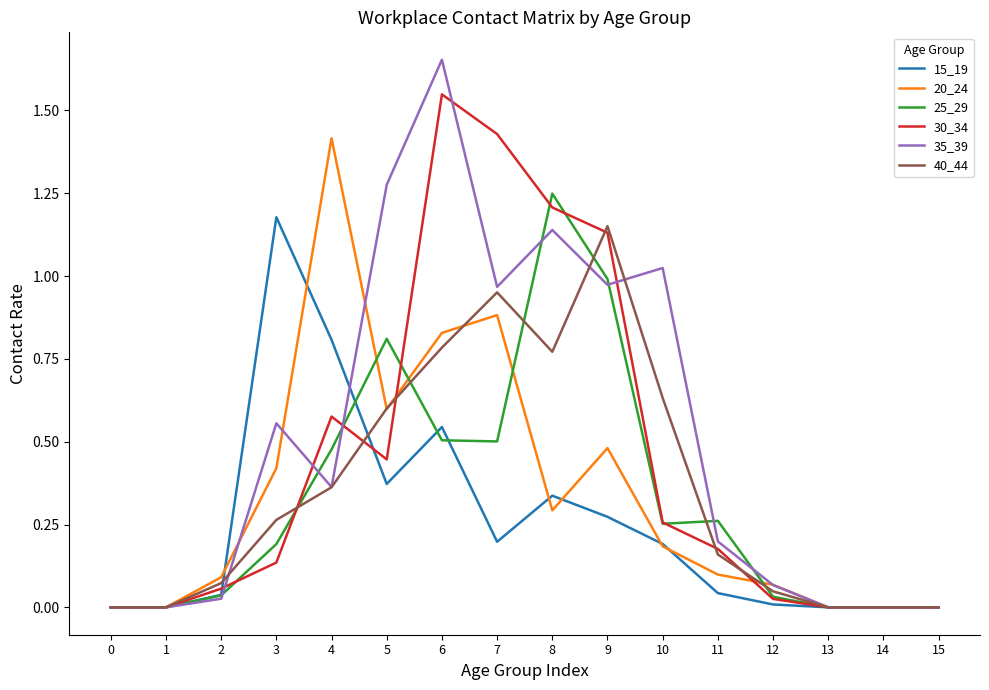

At which category is the sum across all series the highest?

6